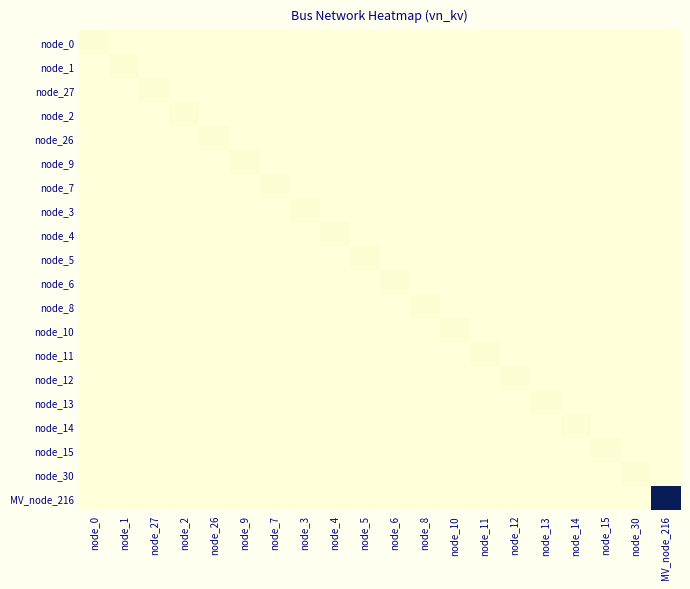

At which category is the sum across all series the highest?

MV_node_216